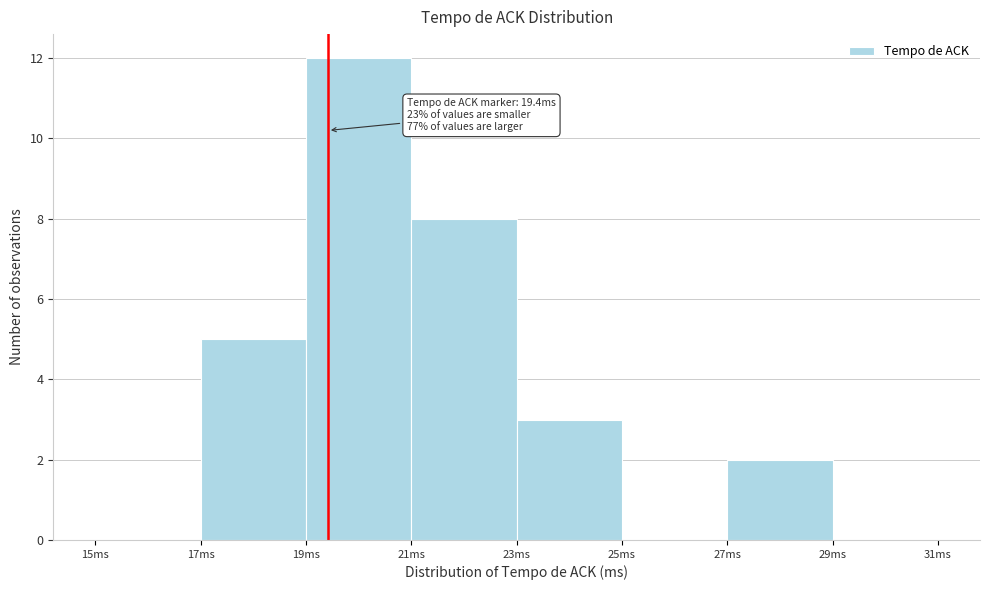

Which range on the x-axis has the tallest bar?

19 to 21